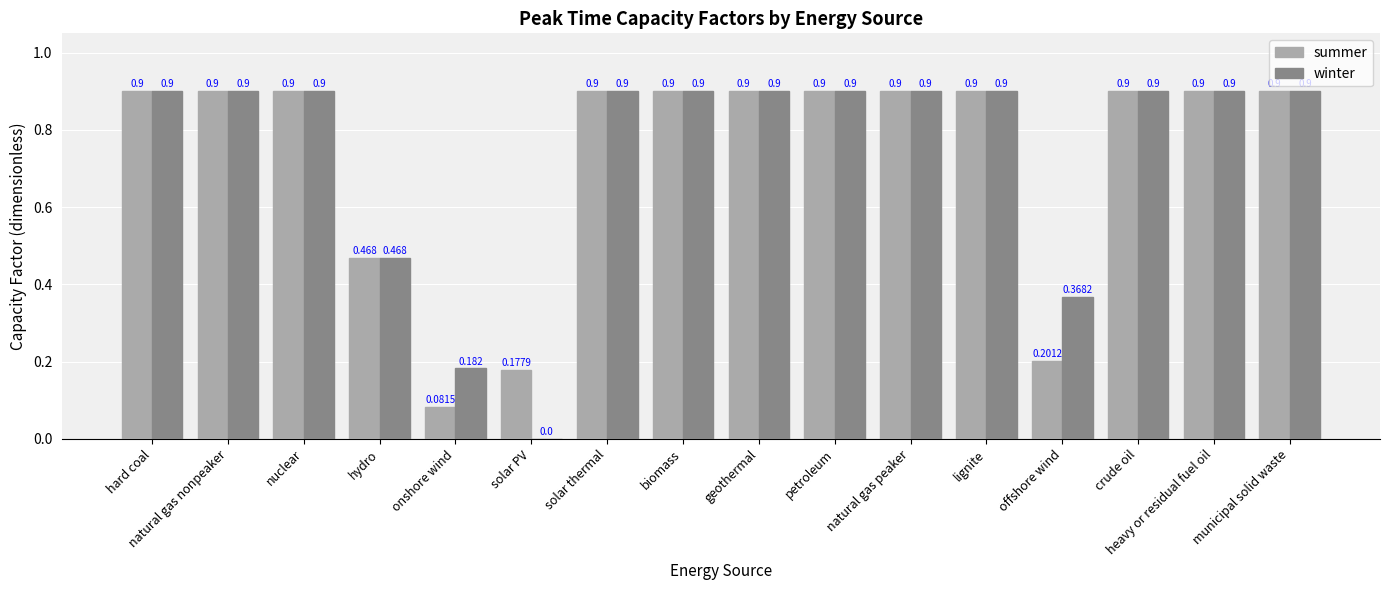

Are the bars grouped side by side (vs. stacked)?

Yes